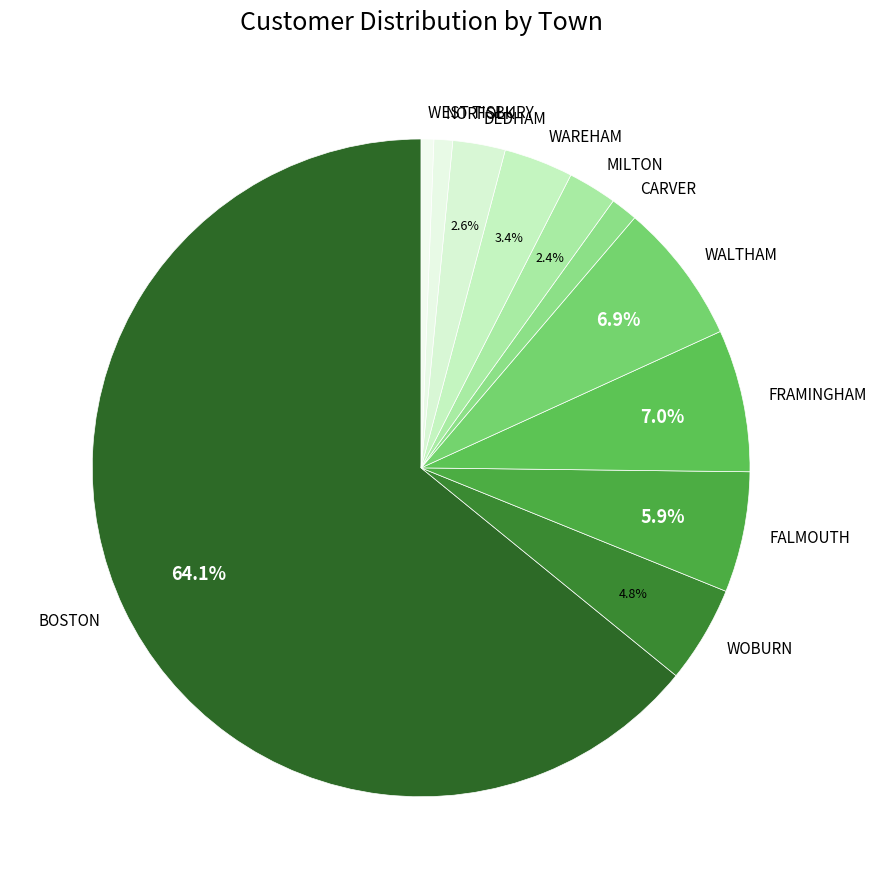

How many segments does this pie chart have?

11